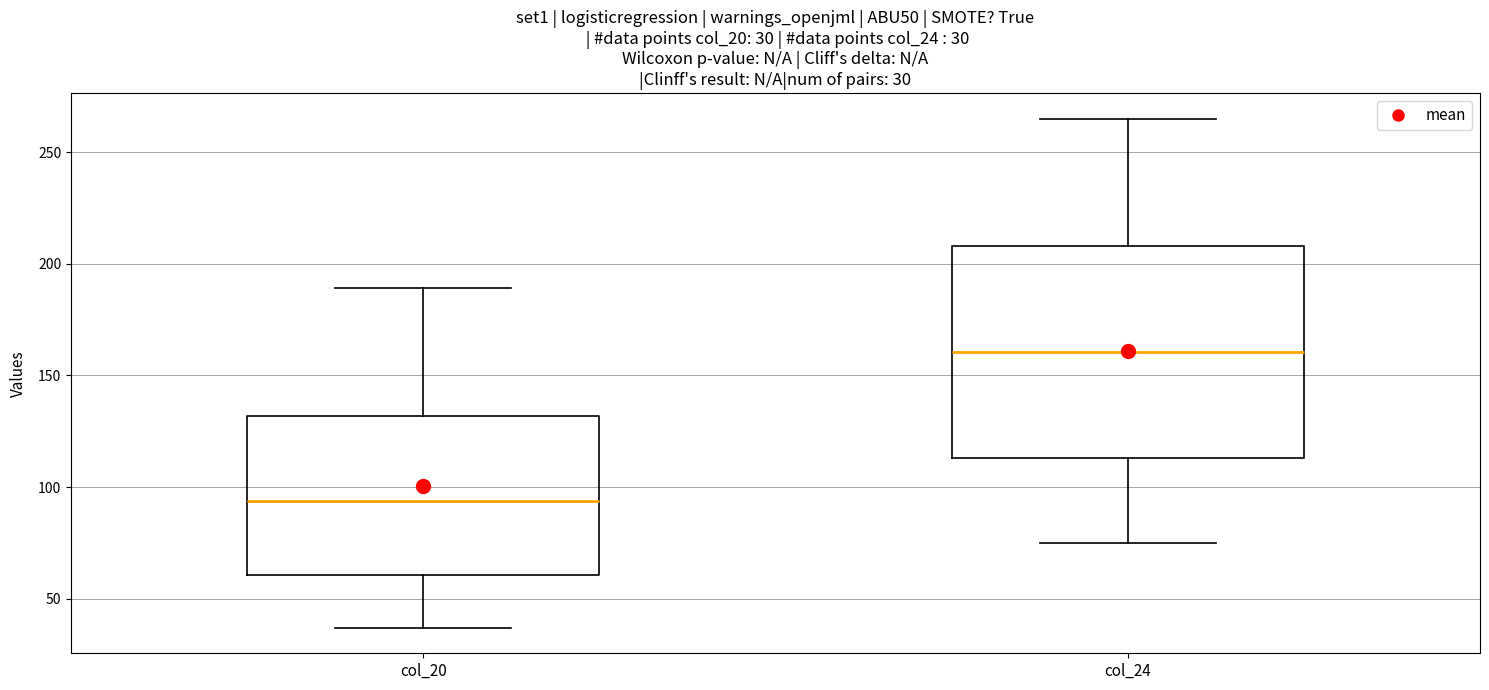

Which box is the tallest, from its lower edge to its upper edge?

col_24